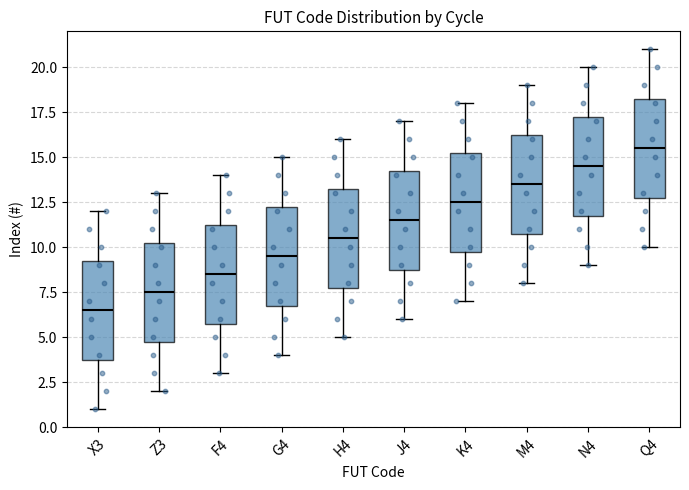

Which box has the lowest median line?

X3